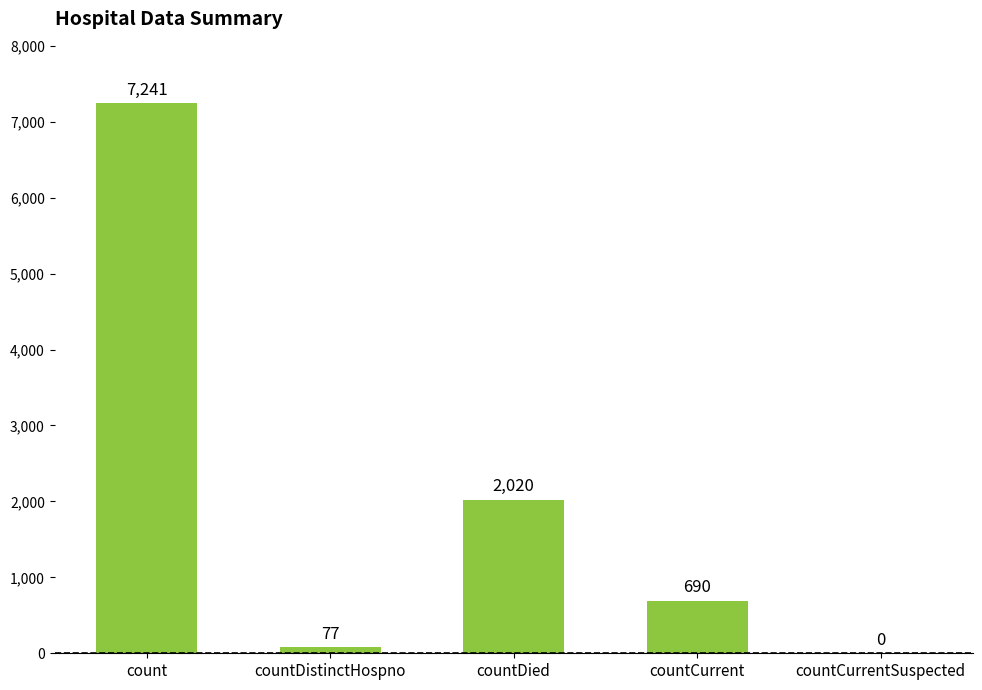

What is the maximum value shown in the chart?

7241